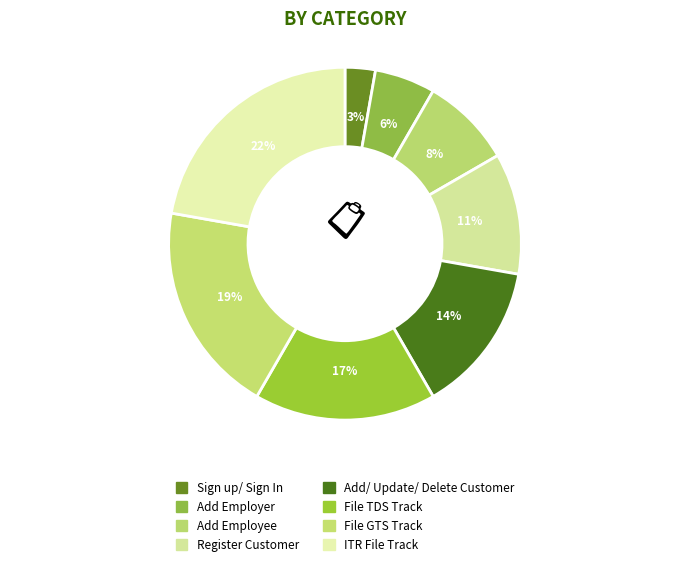

The File TDS Track slice represents 17% of the pie. True or false?

True